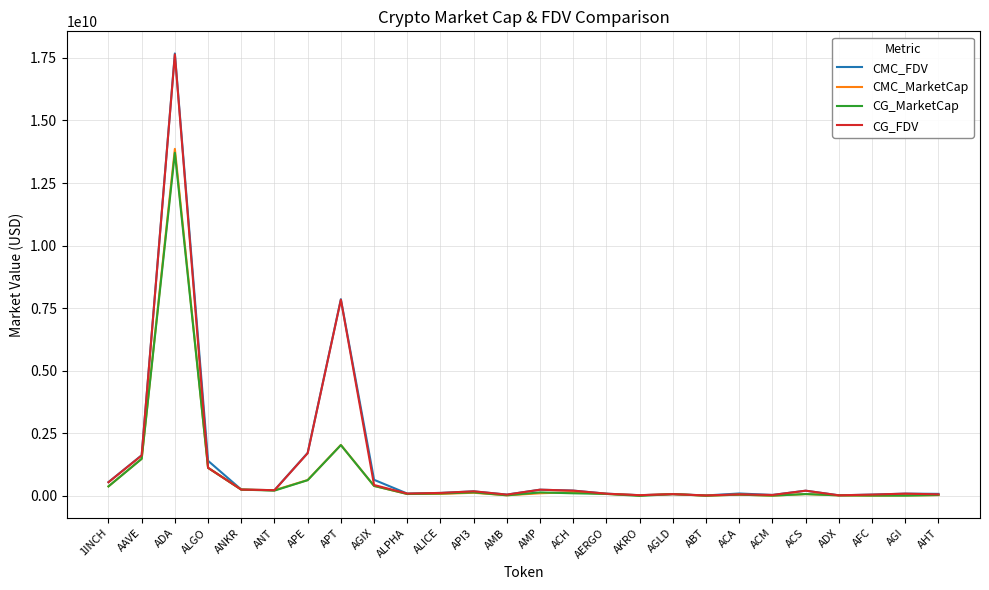

The CMC_FDV series shows 2128145385.7 at ALGO. True or false?

False